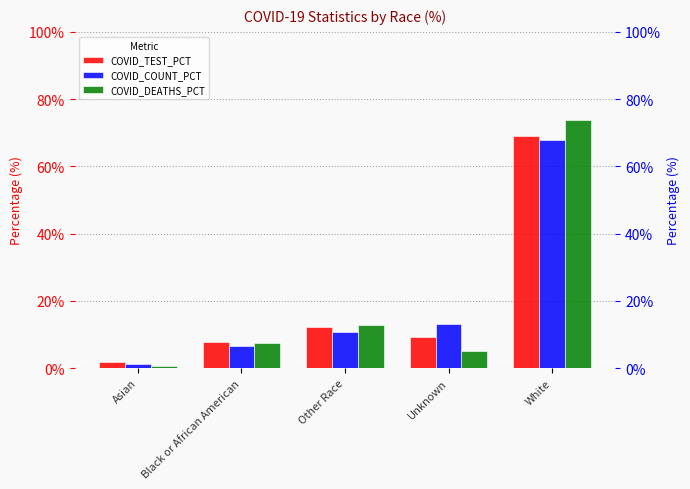

Reading right to left, transcribe all the data shown in this chart.

COVID_TEST_PCT: 69.1	9.2	12.2	7.7	1.9
COVID_COUNT_PCT: 67.9	13.1	10.9	6.7	1.4
COVID_DEATHS_PCT: 73.9	5.0	12.9	7.6	0.6